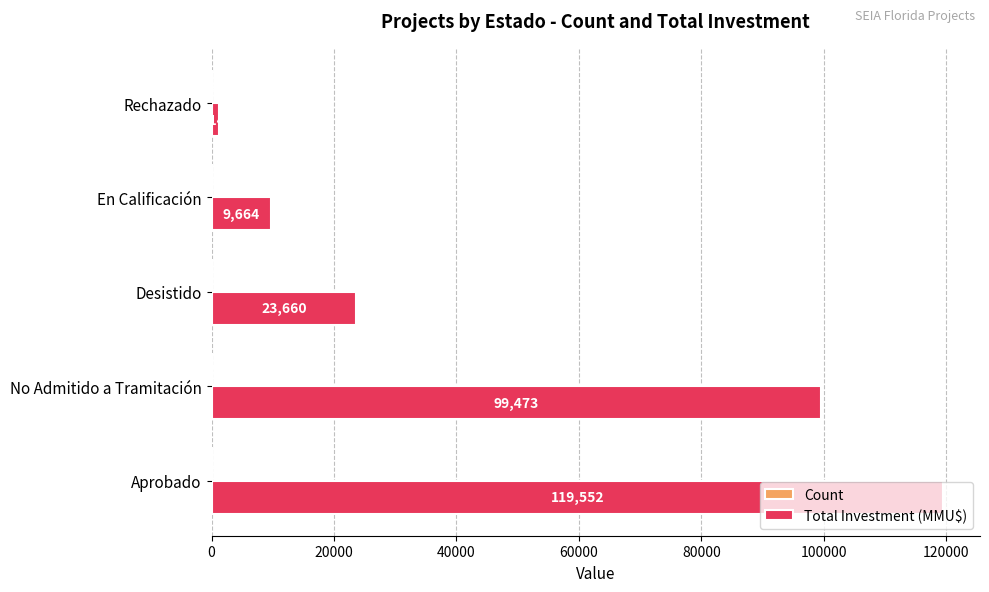

Which label corresponds to the largest value in the chart?

Aprobado